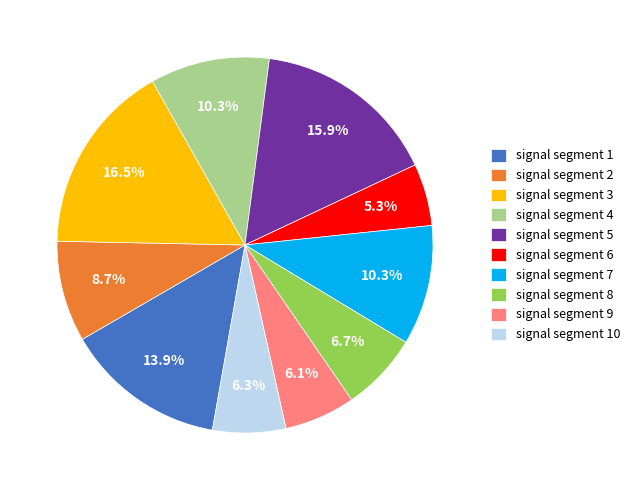

Is there any slice that represents more than half of the pie?

No